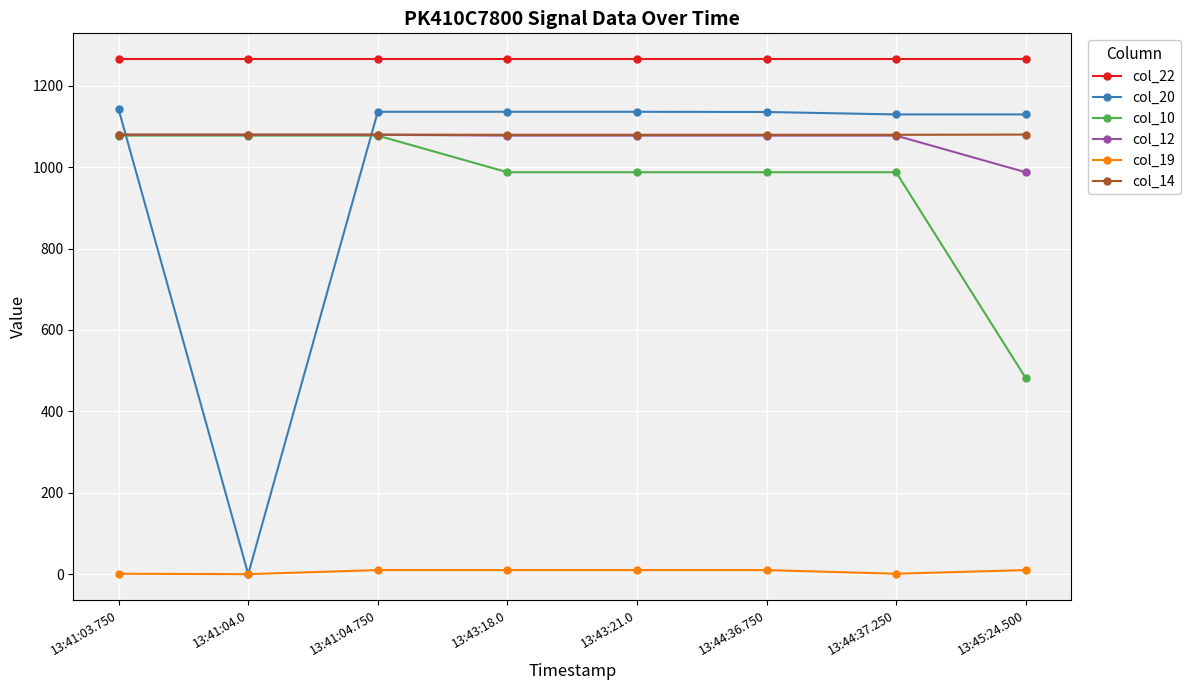

Which series has the largest total across all categories?

col_22